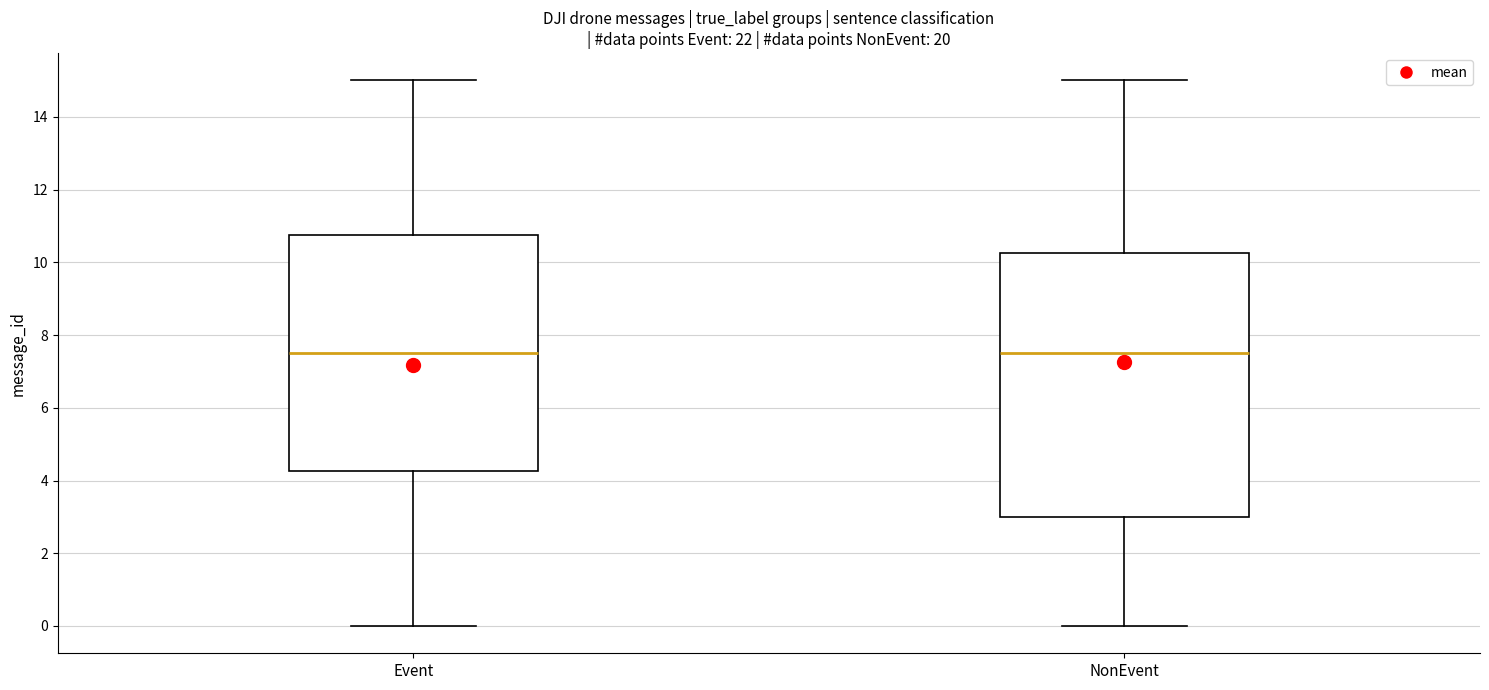

Reading left to right, read every box against the y-axis: the position of its median line, the range the box covers, and the ends of its whiskers. The values are not printed on the chart, so give them approximately, as read against the axis.

Event: median 7.6, box 4.2 to 10.8, whiskers 0.0 to 15.0
NonEvent: median 7.6, box 3.0 to 10.2, whiskers 0.0 to 15.0